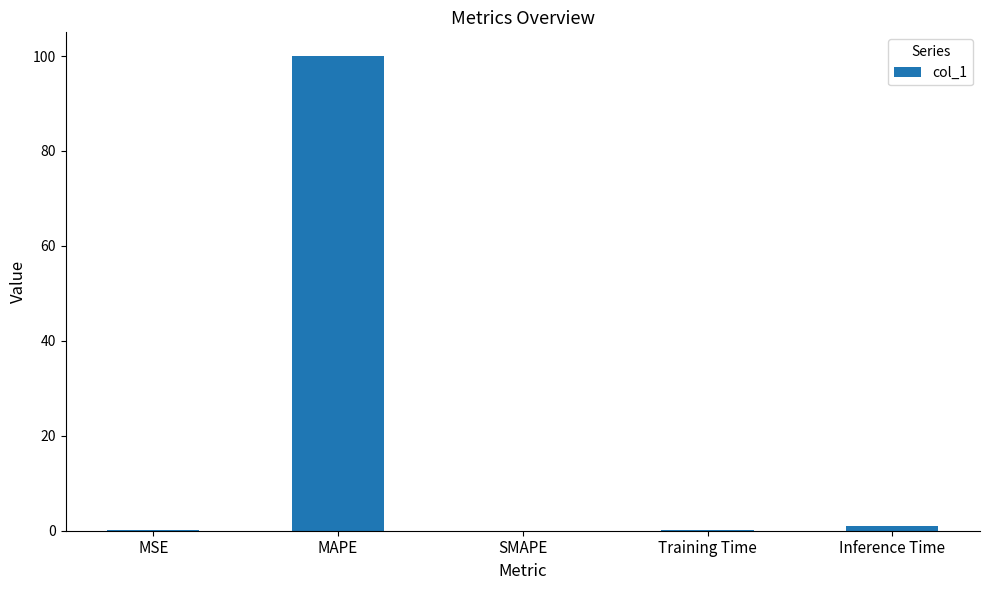

What is the sum of all values?

101.1